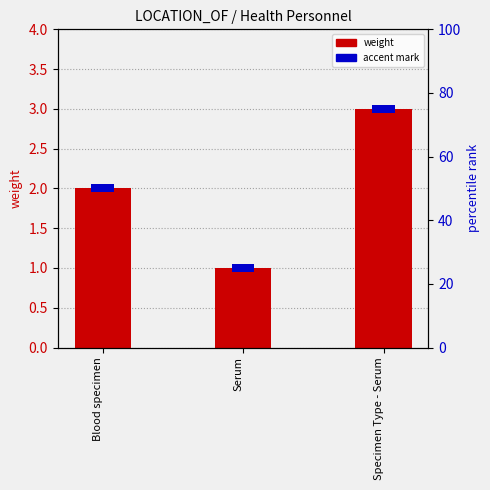

The chart shows a value of 1 at Blood specimen. True or false?

False